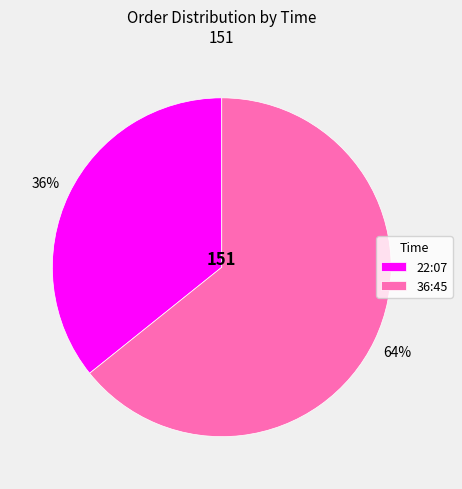

How many segments does this pie chart have?

2